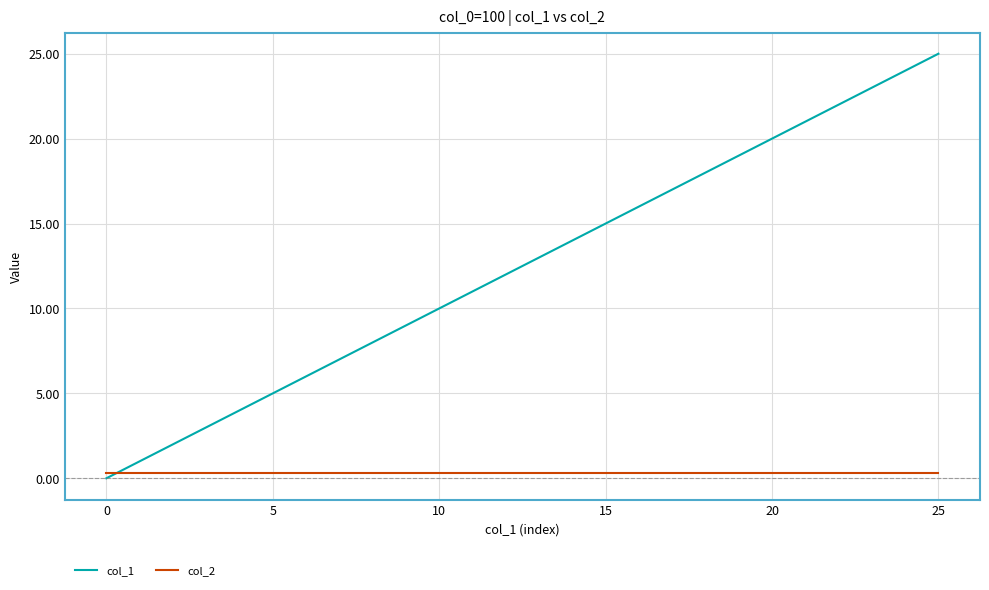

Which series has the widest spread of values?

col_1